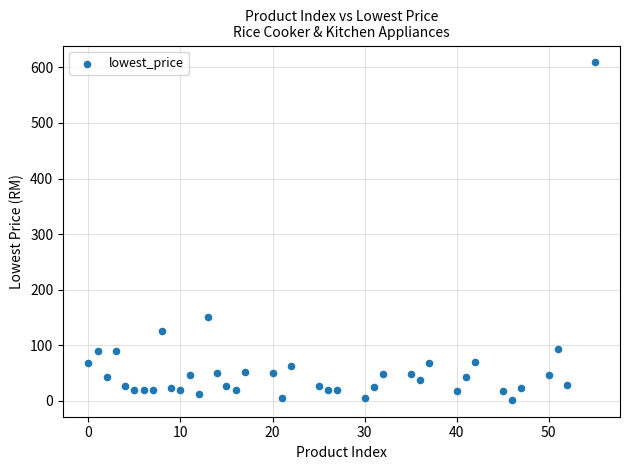

What is the range of Y values (max minus min)?

607.2